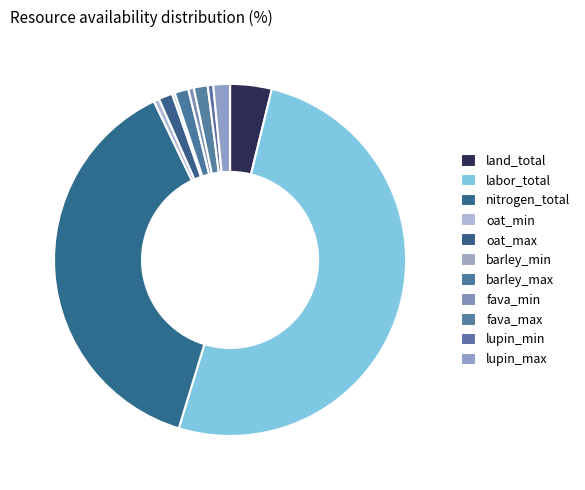

Does any single category account for the majority?

Yes